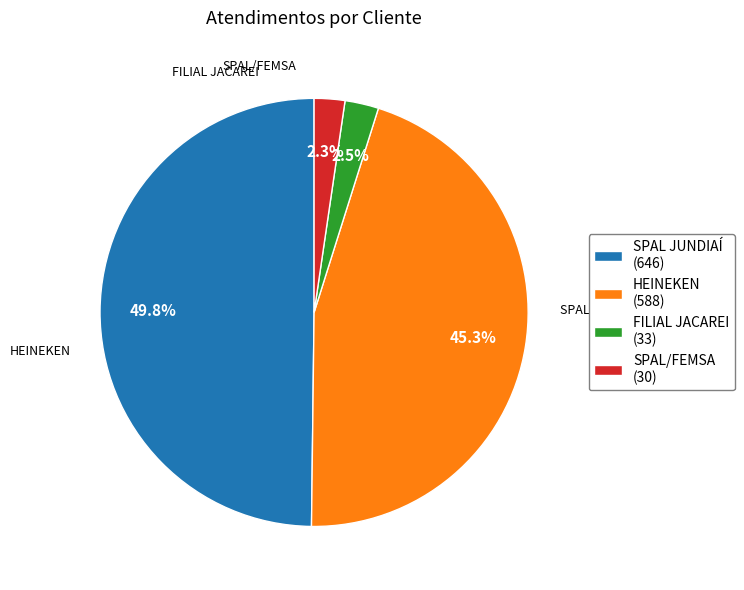

How many slices are in this pie chart?

4